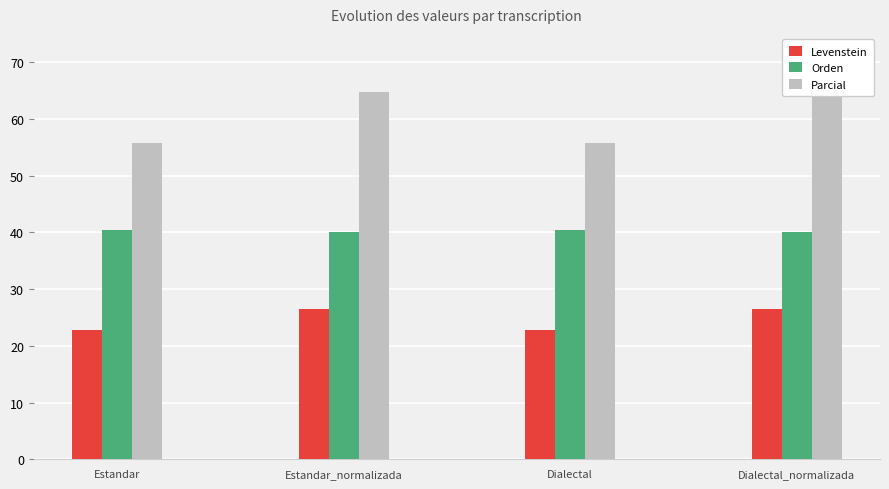

What is the sum of all Parcial values?

241.3